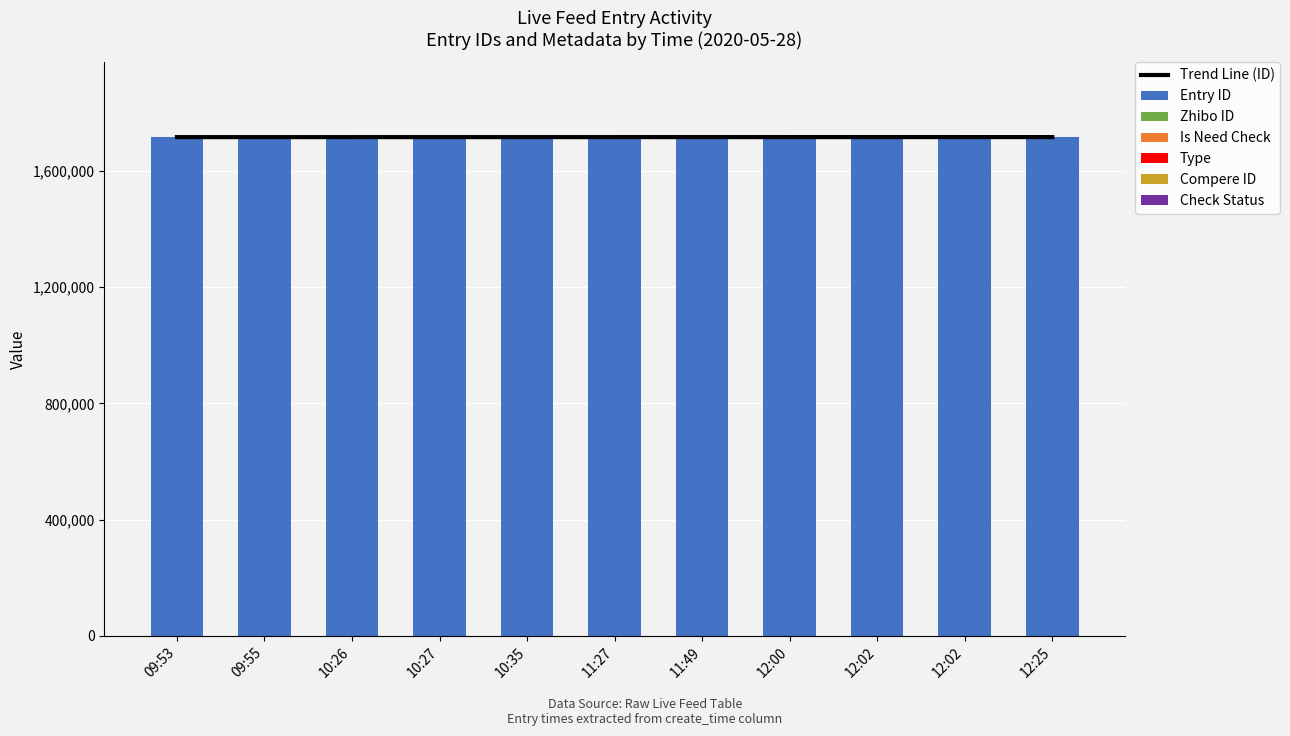

Read the check_status value at 11:49.

1